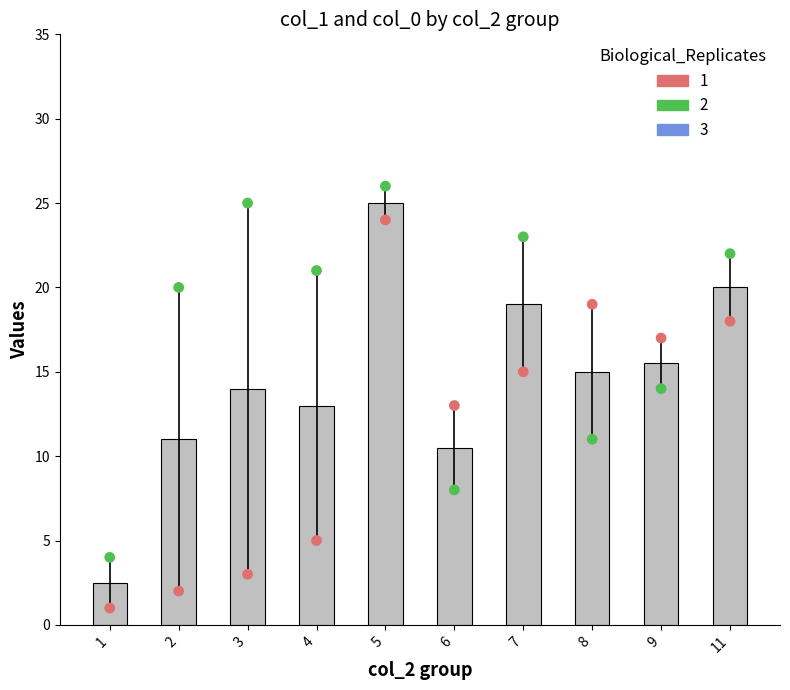

What is the ratio of the value at 3 to the value at 2?

1.3